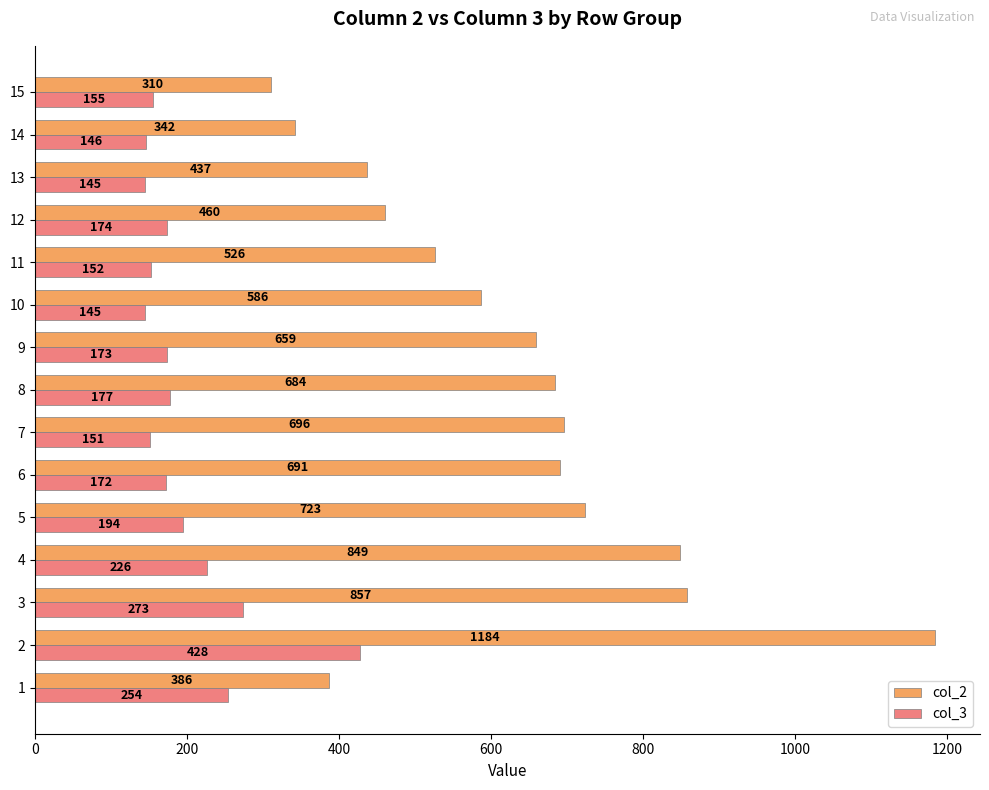

What is the difference between the highest and lowest values at 15?

155